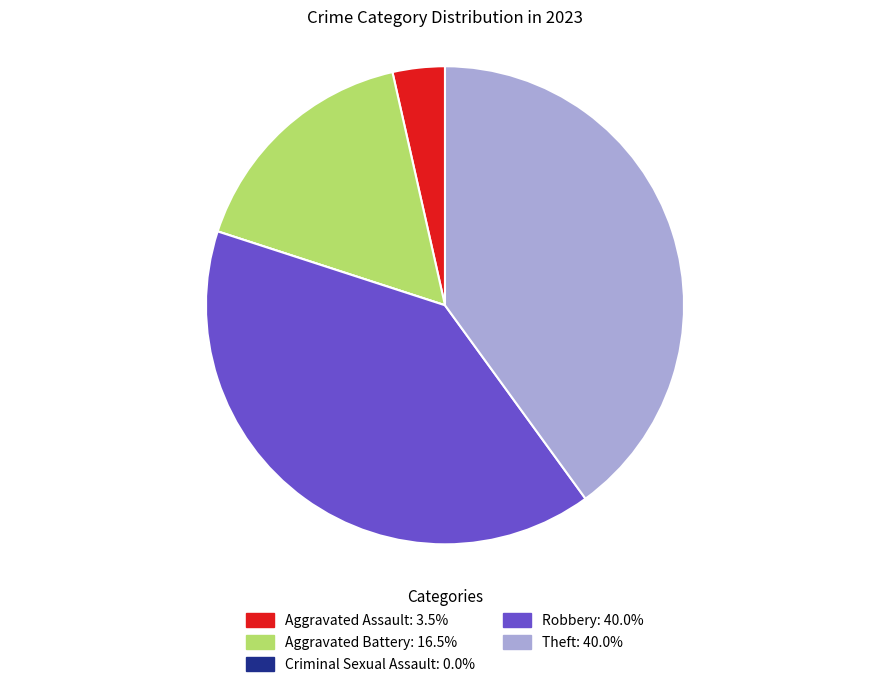

Do Robbery and Aggravated Assault together represent more than half of the pie?

No